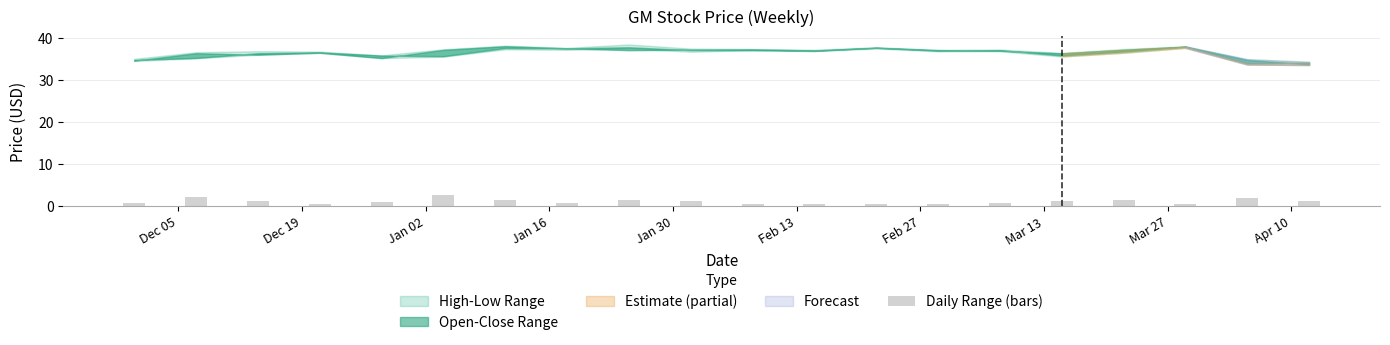

What is the value of the 17th bar from the left?

1.4